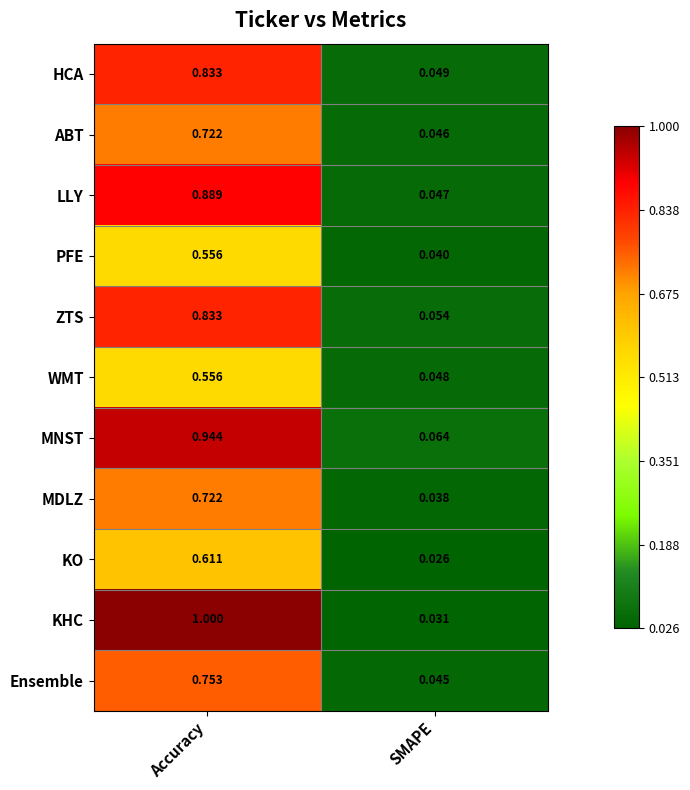

At which category is the sum across all series the highest?

Accuracy